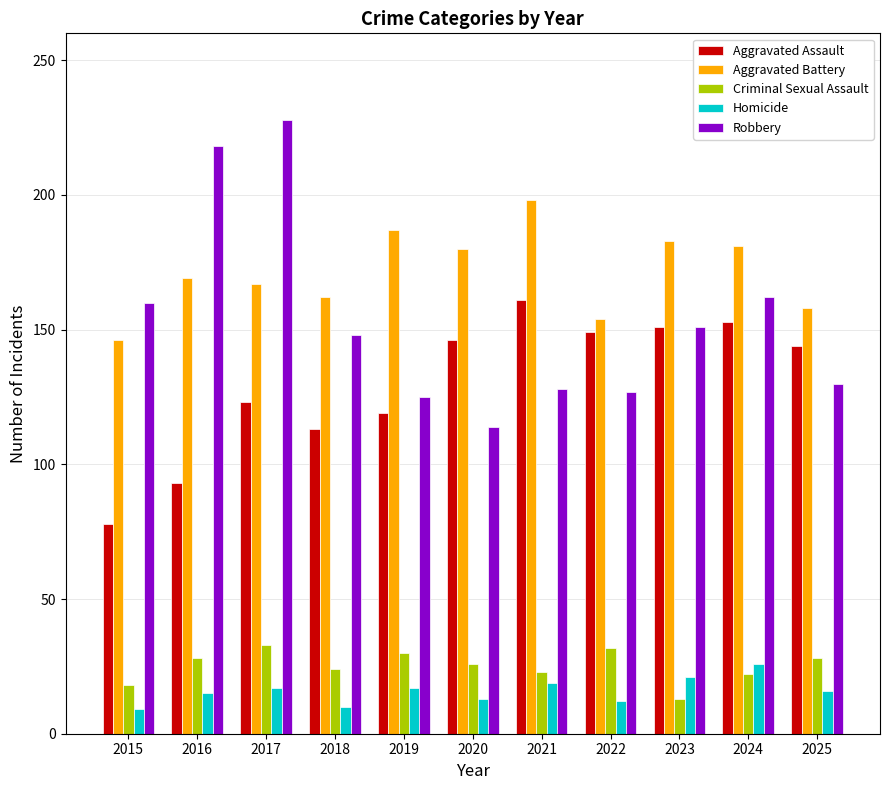

What is the difference between the Criminal Sexual Assault values at 2016 and 2020?

2